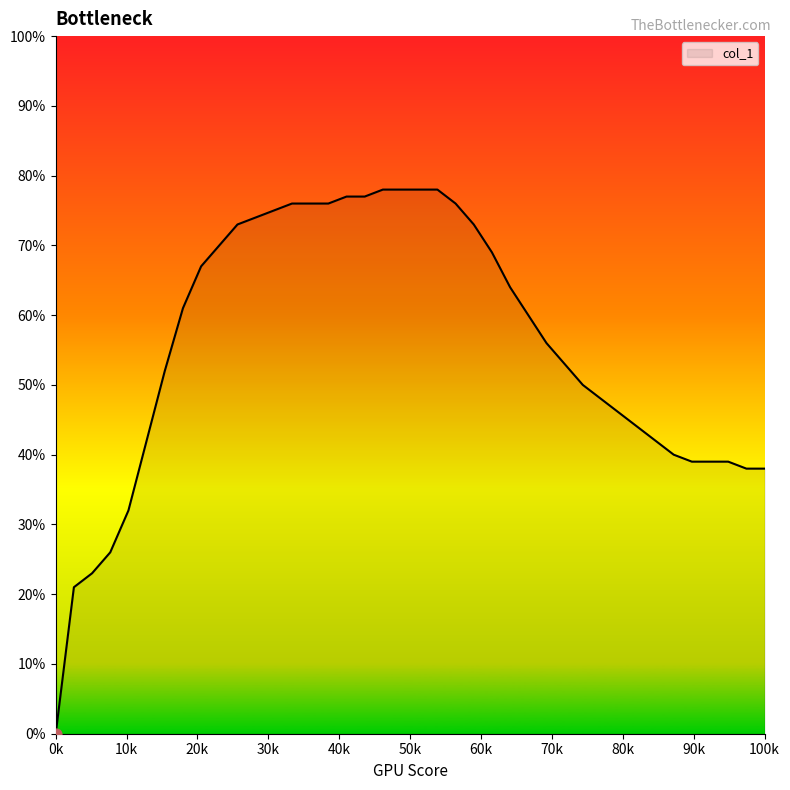

What is the difference between the maximum and minimum values?

78